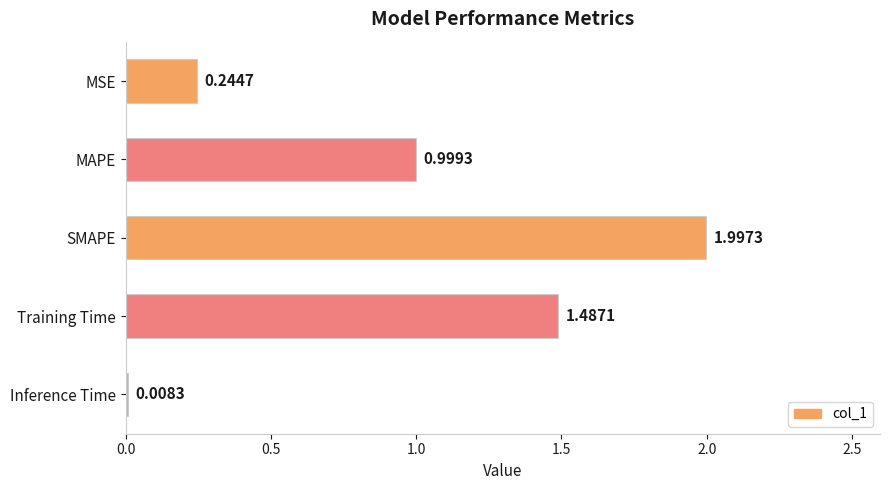

Which has a higher value, MAPE or MSE?

MAPE